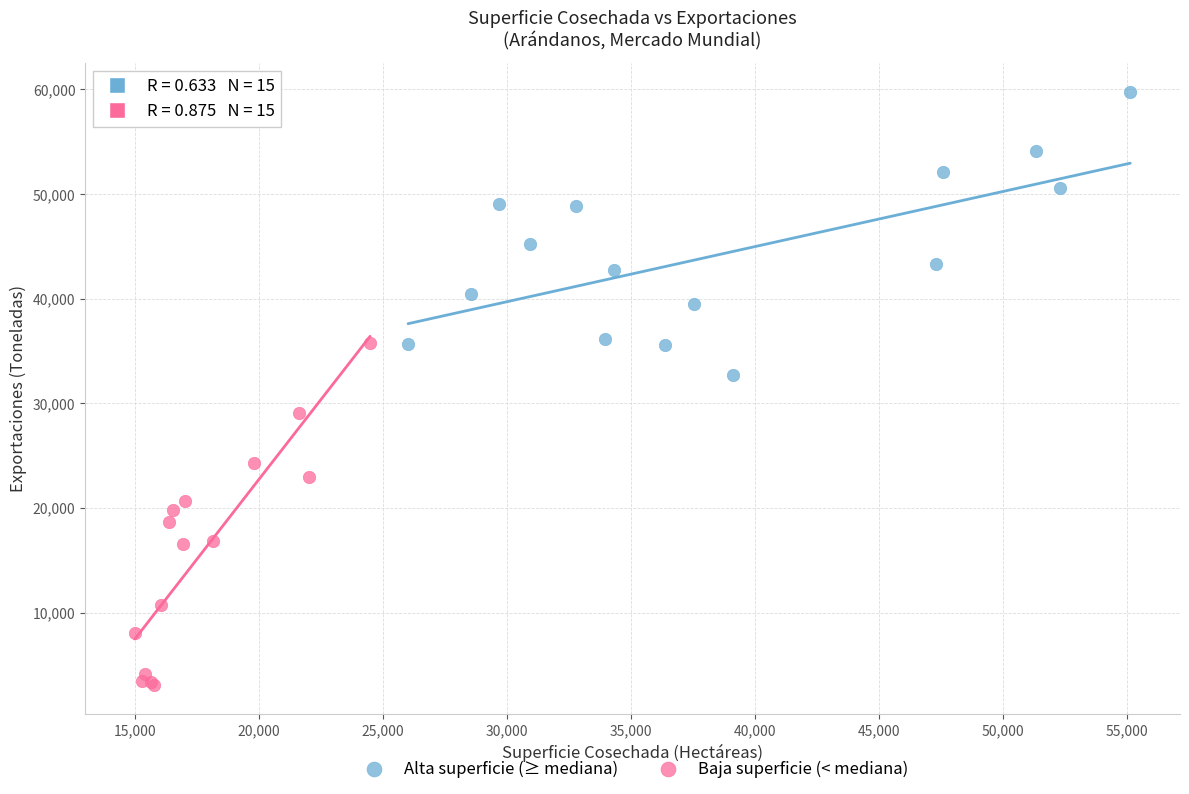

Which series contains the lowest Y value?

Baja superficie (< mediana)